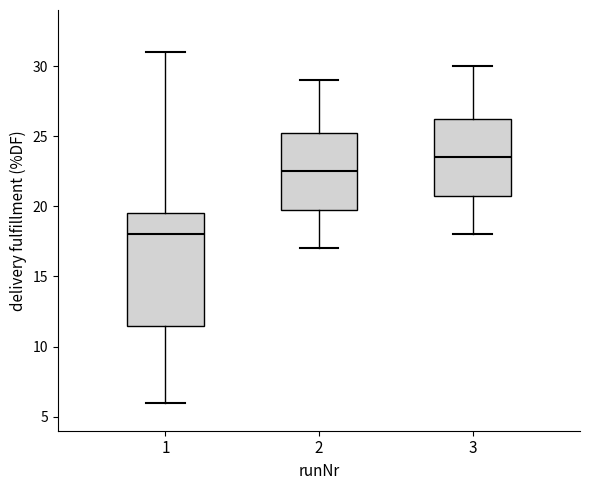

Where does the median line of the box at x = 3 sit on the y-axis? The values are not printed on the chart, so give them approximately, as read against the axis.

23.5